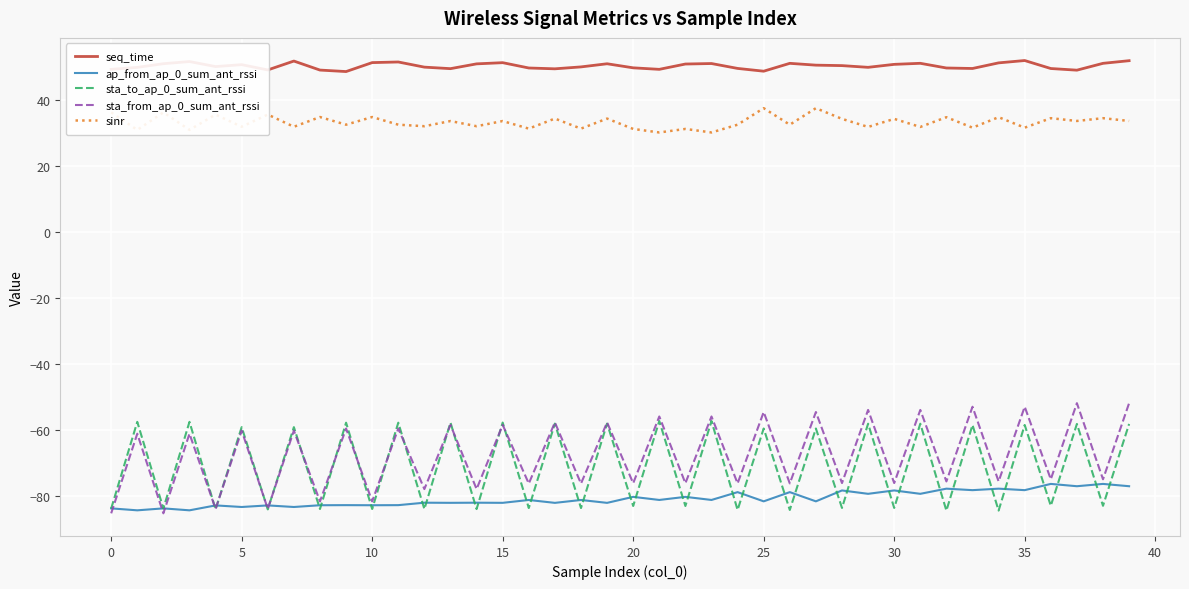

Which series ends up on top after the final intersection of sta_from_ap_0_sum_ant_rssi and ap_from_ap_0_sum_ant_rssi?

sta_from_ap_0_sum_ant_rssi